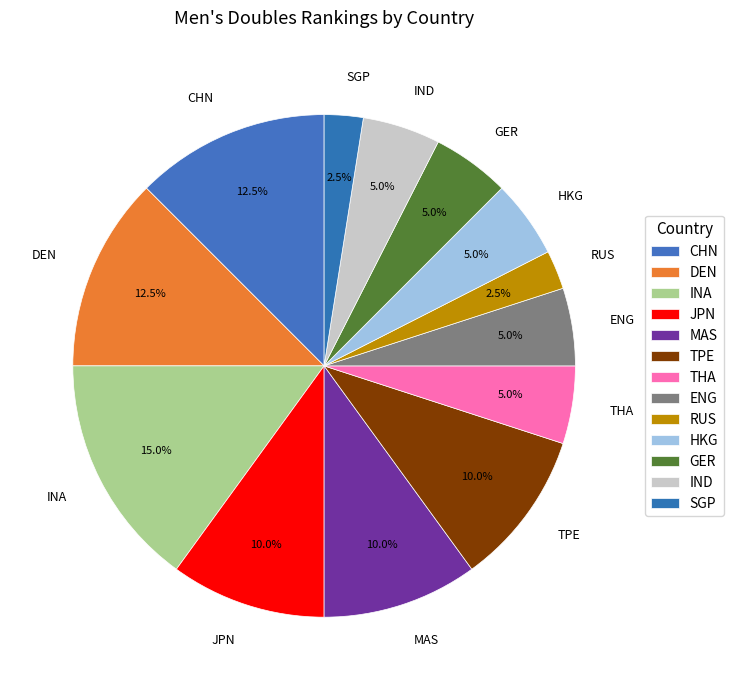

How many segments does this pie chart have?

13